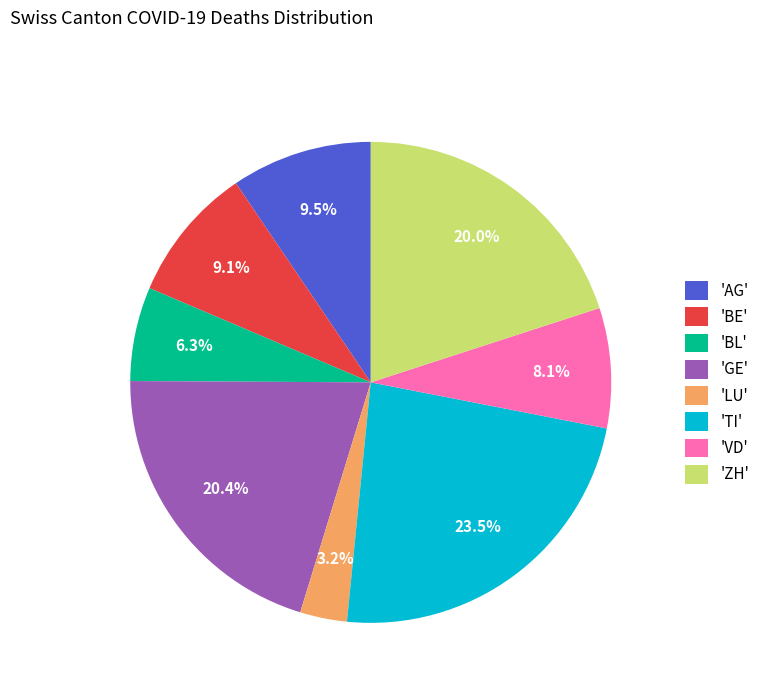

Which category has the biggest portion of the pie?

'TI'